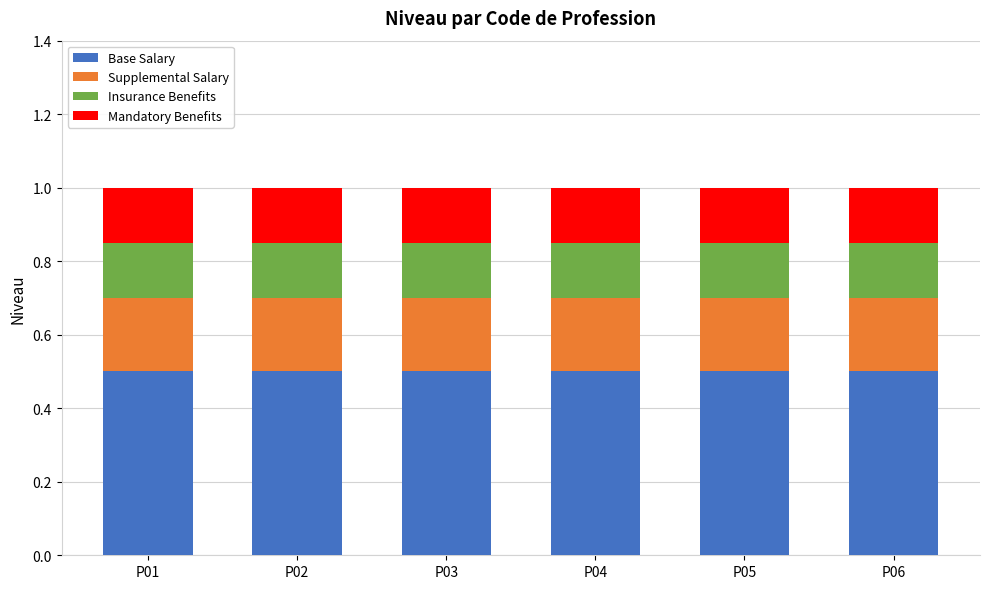

What is the sum of all Base Salary values?

3.0